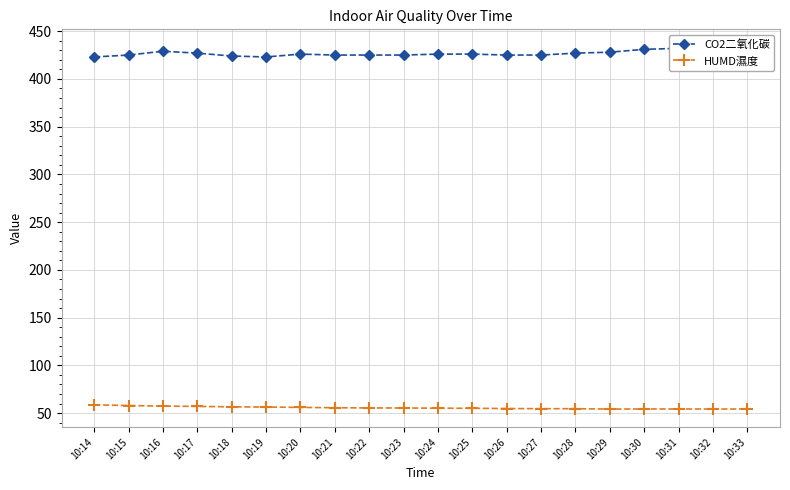

Does the chart have visible grid lines?

Yes